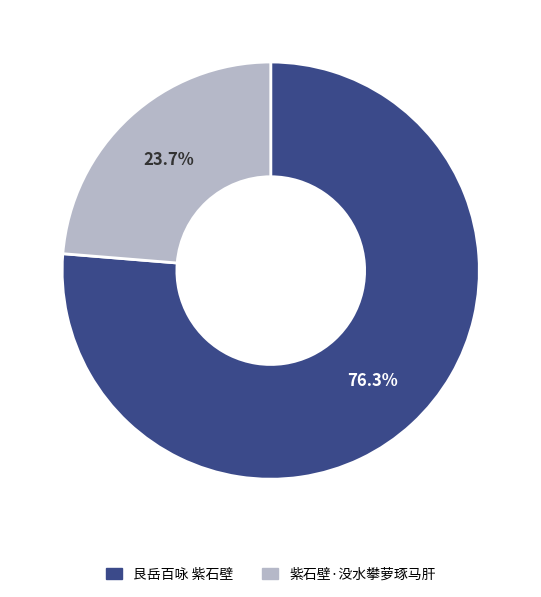

Rank the categories by value from lowest to highest.

紫石壁·没水攀萝琢马肝, 艮岳百咏 紫石壁